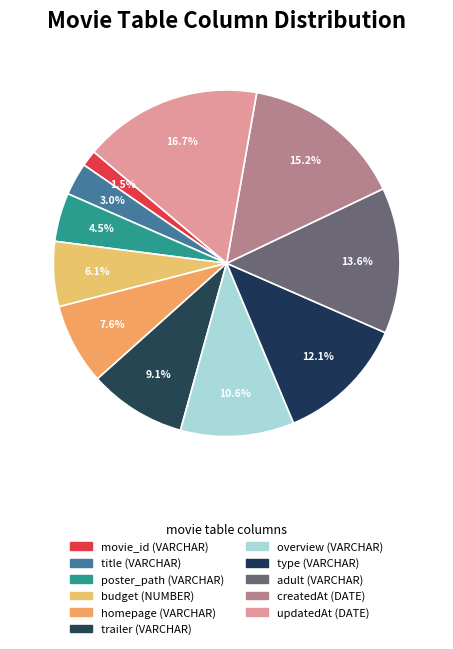

How many slices are in this pie chart?

11